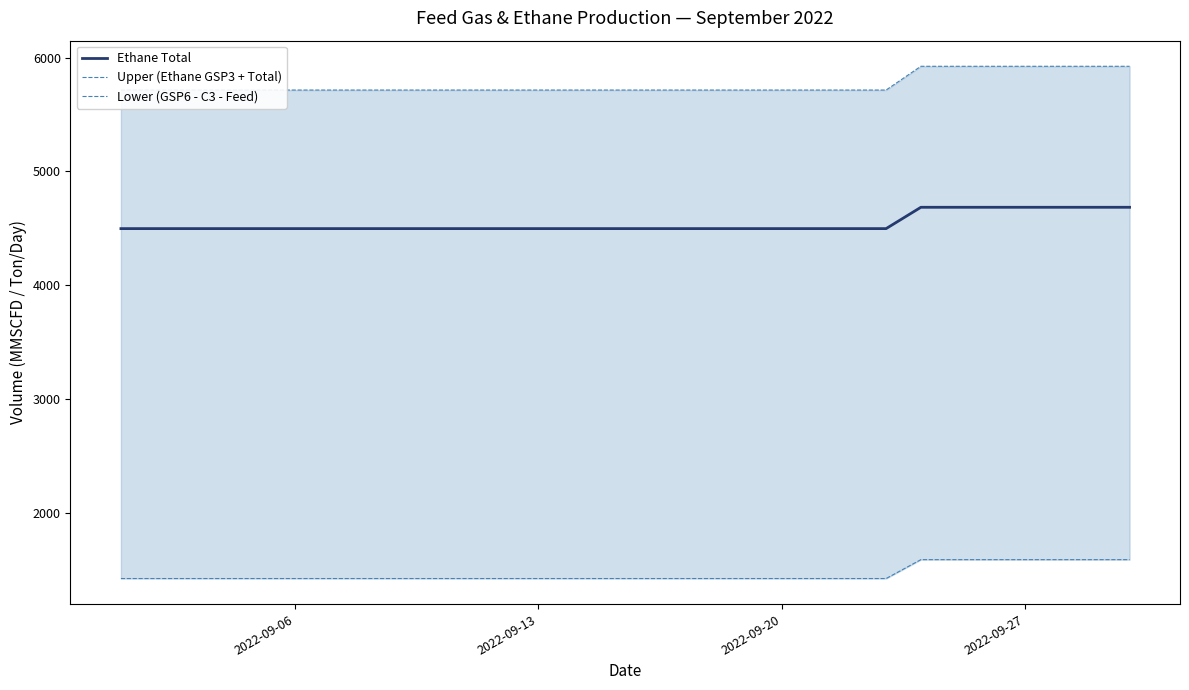

What is the maximum value for Ethane Total?

4684.3